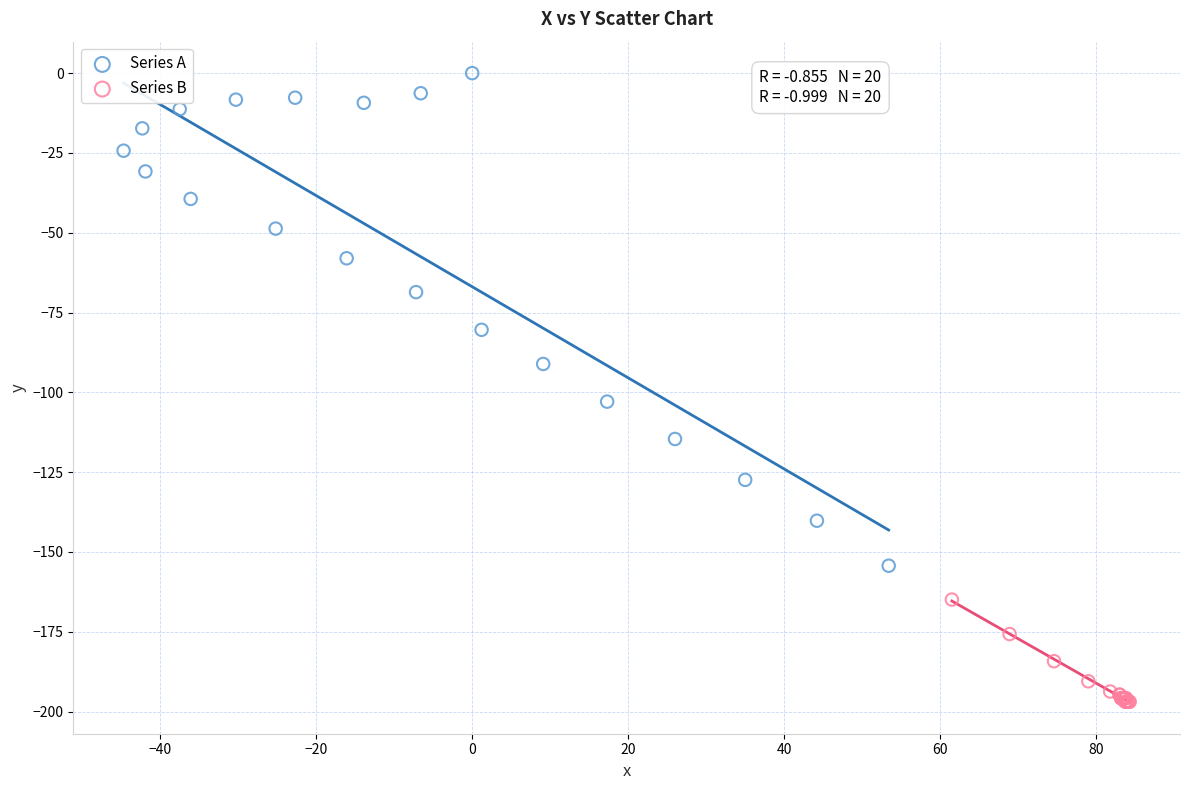

Which series reaches the minimum Y coordinate?

Series B